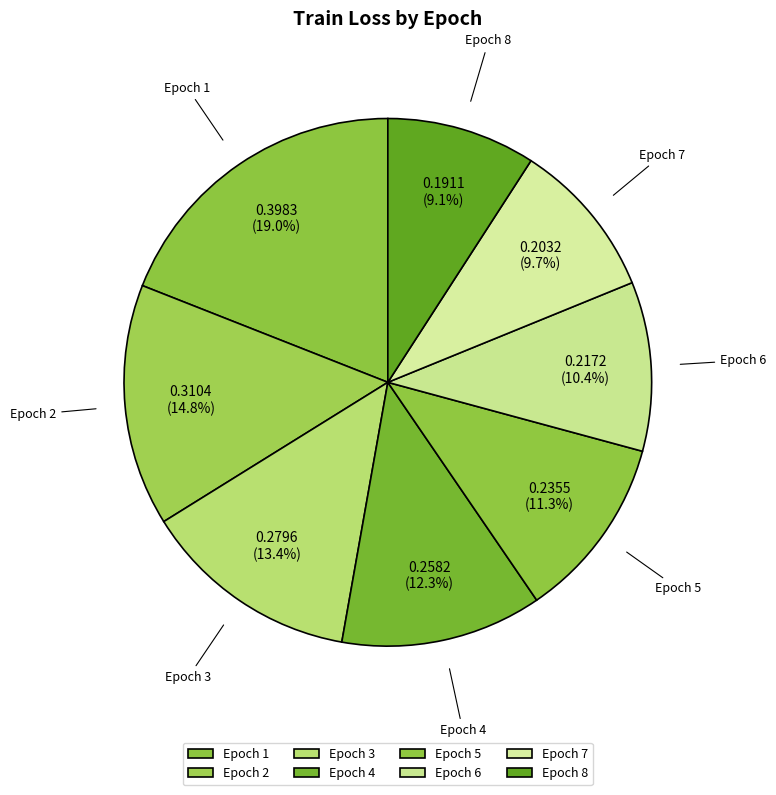

What is the smallest slice in the pie chart?

Epoch 8